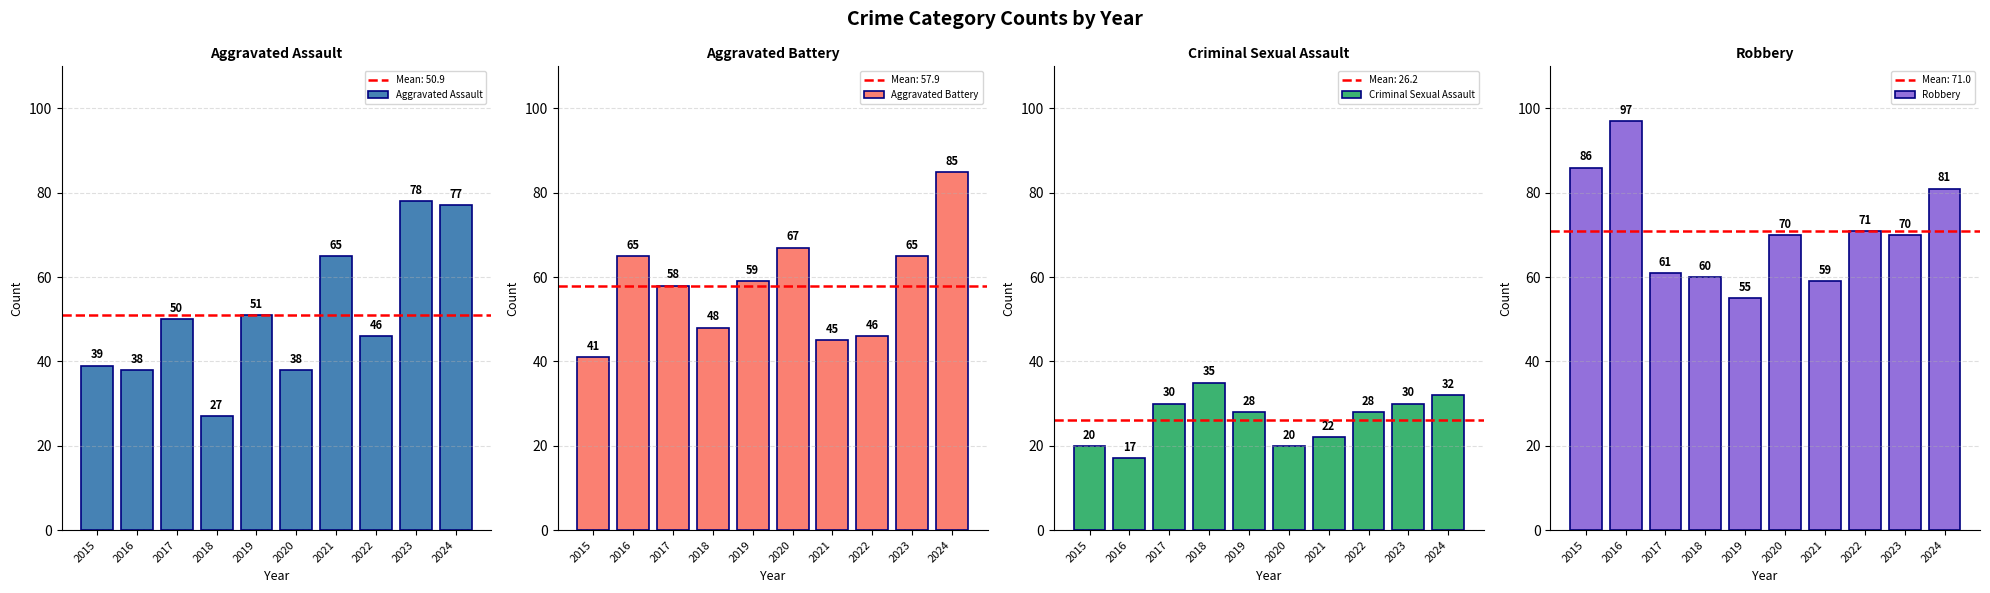

Which has a higher value, 2015 or 2020?

2015